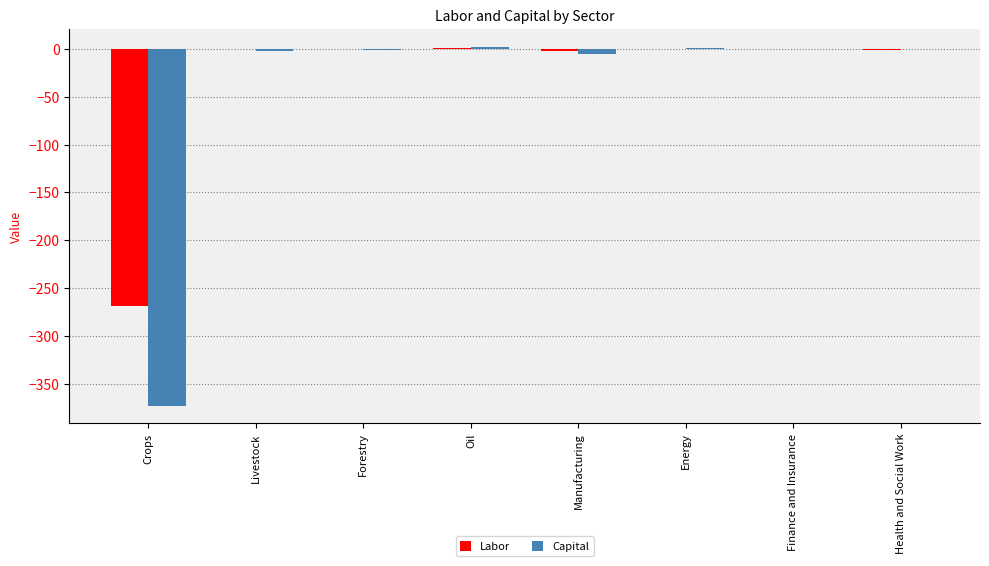

At which label is Labor closest to -133?

Manufacturing